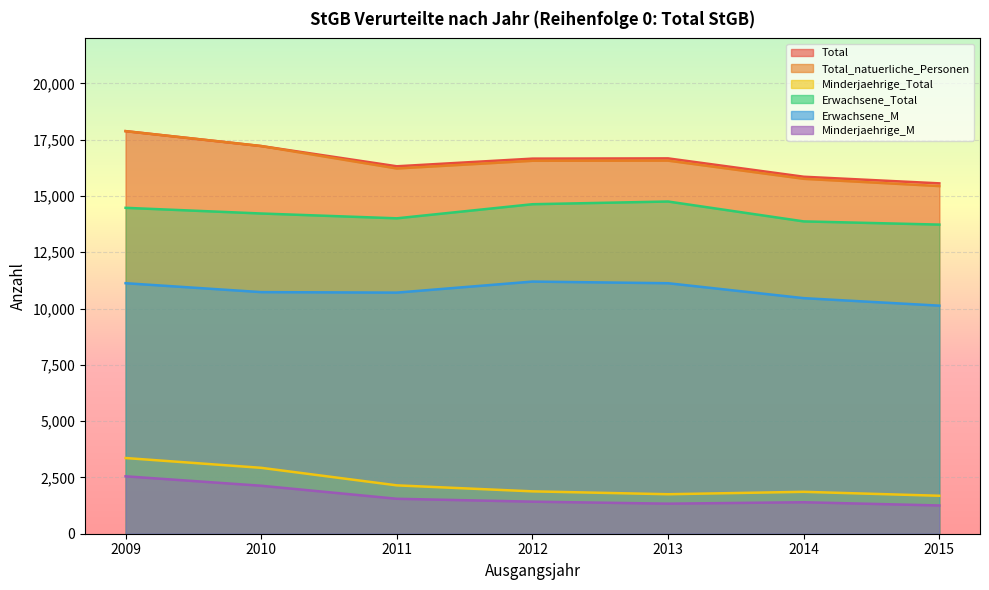

Where does the Total series first go above 16660?

2009